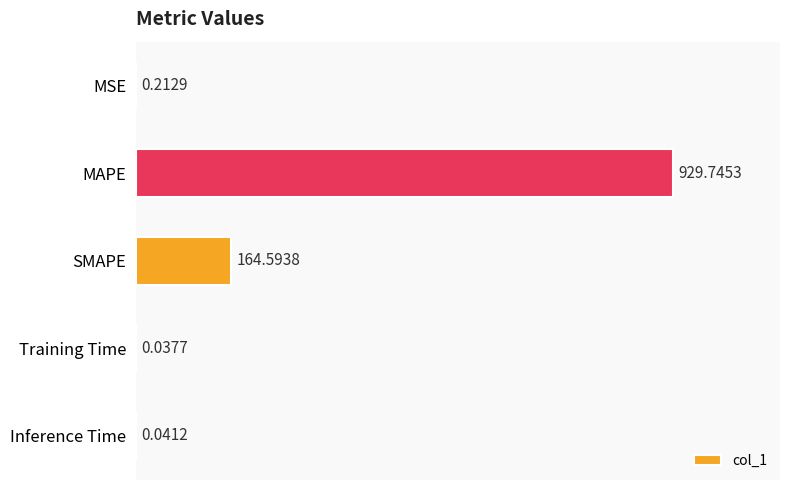

At which label is the value closest to 464?

SMAPE